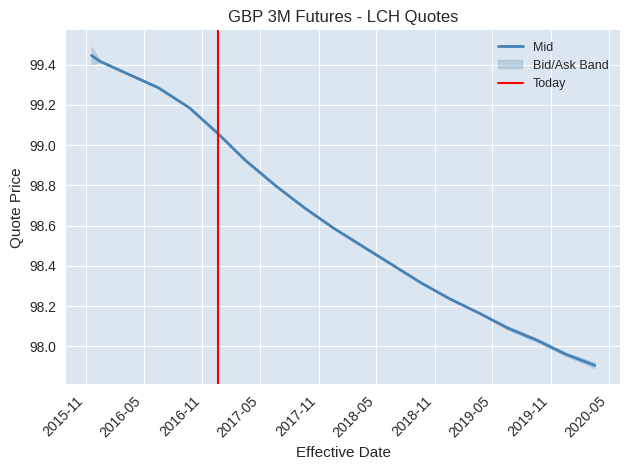

What is the minimum value for Mid?

97.9